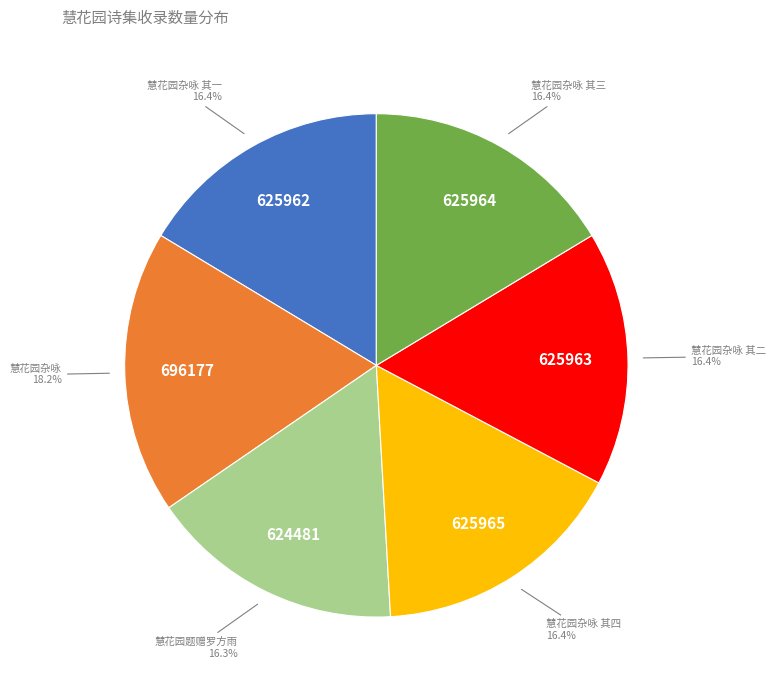

To the nearest percent, what is the average slice percentage?

17%